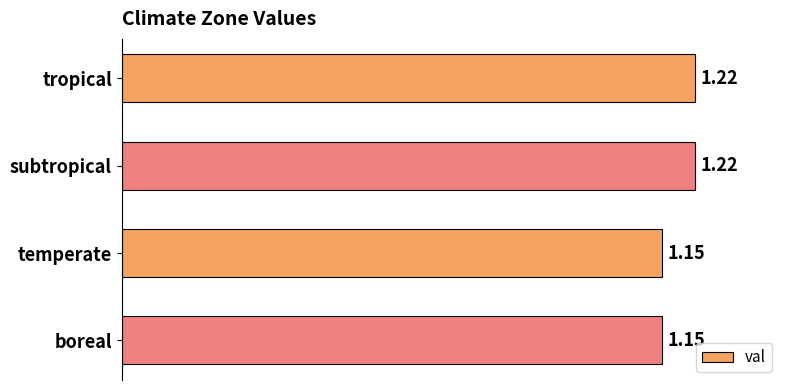

What is the sum of the values at temperate and subtropical?

2.4